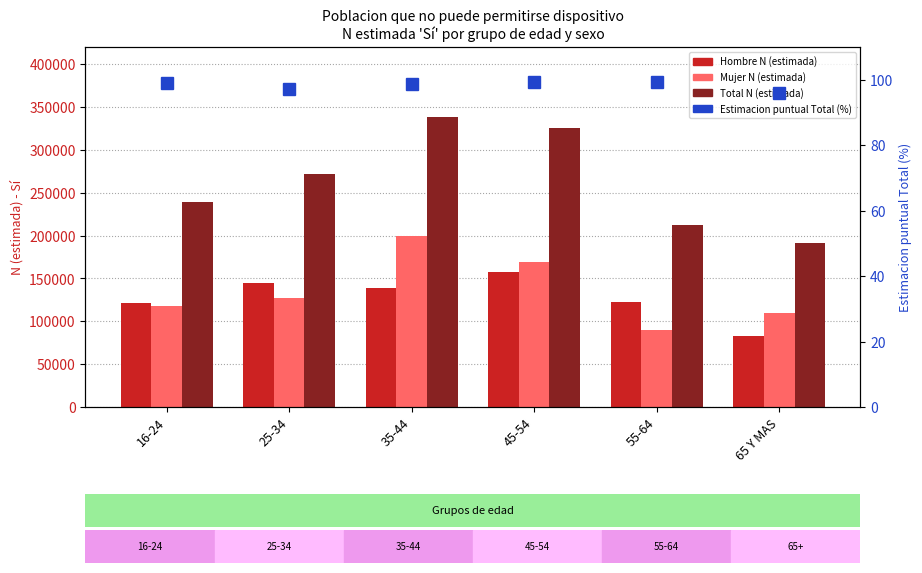

At 45-54, list the series in order from smallest to largest.

Estimacion puntual Total (%), Hombre N (estimada), Mujer N (estimada), Total N (estimada)